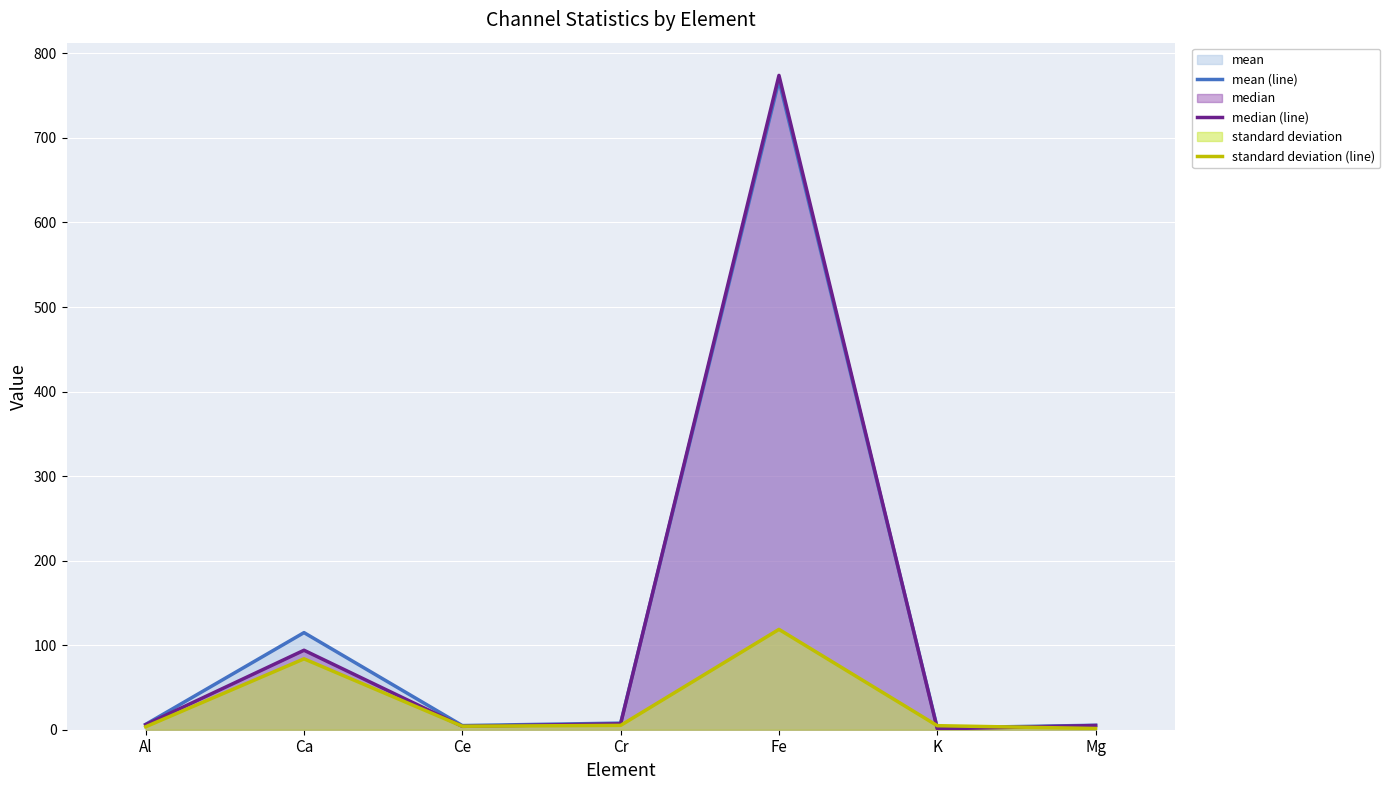

True or false: standard deviation (line) and median (line) cross at least once.

True